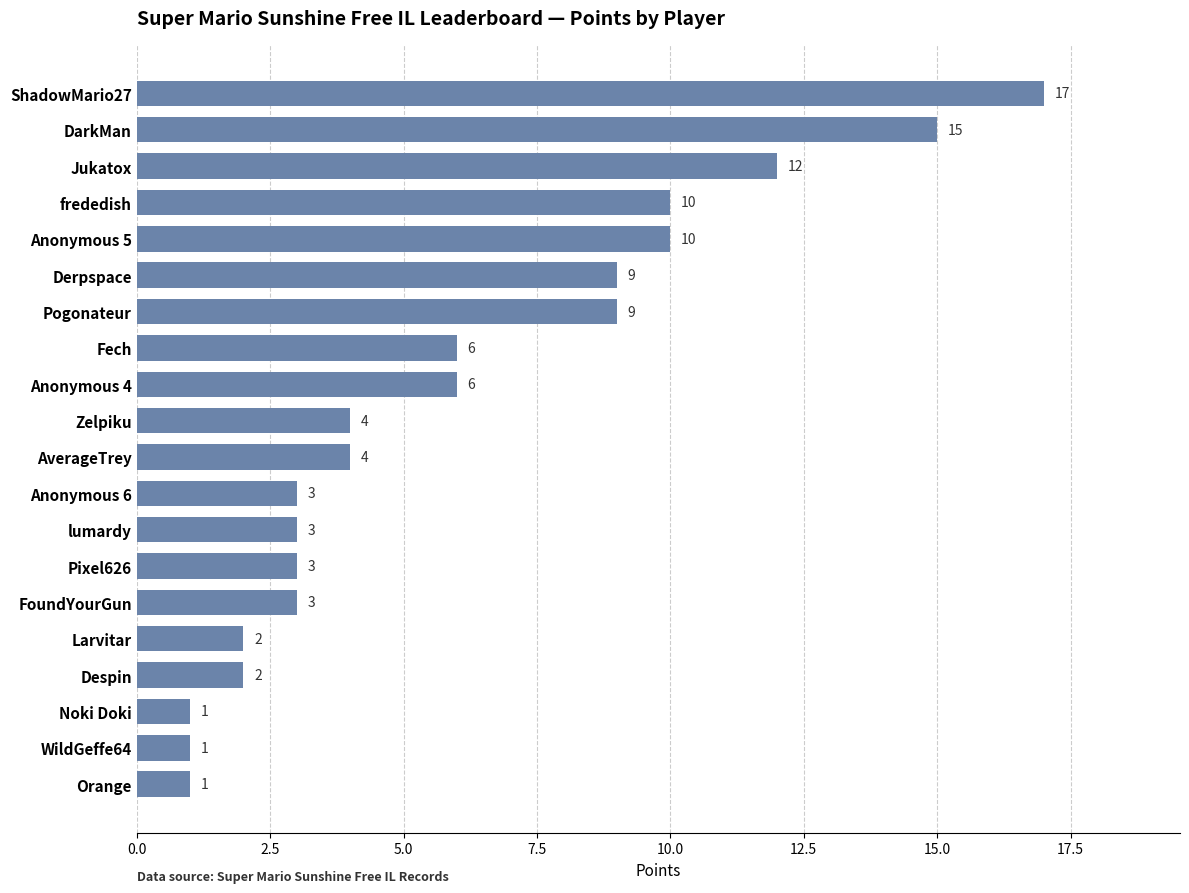

What is the average value?

6